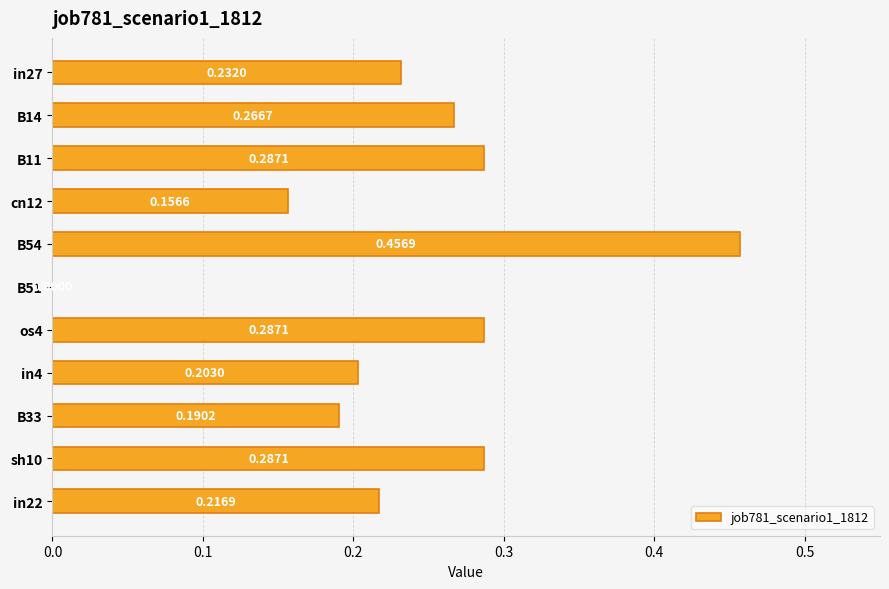

What is the sum of the values at B54 and sh10?

0.7